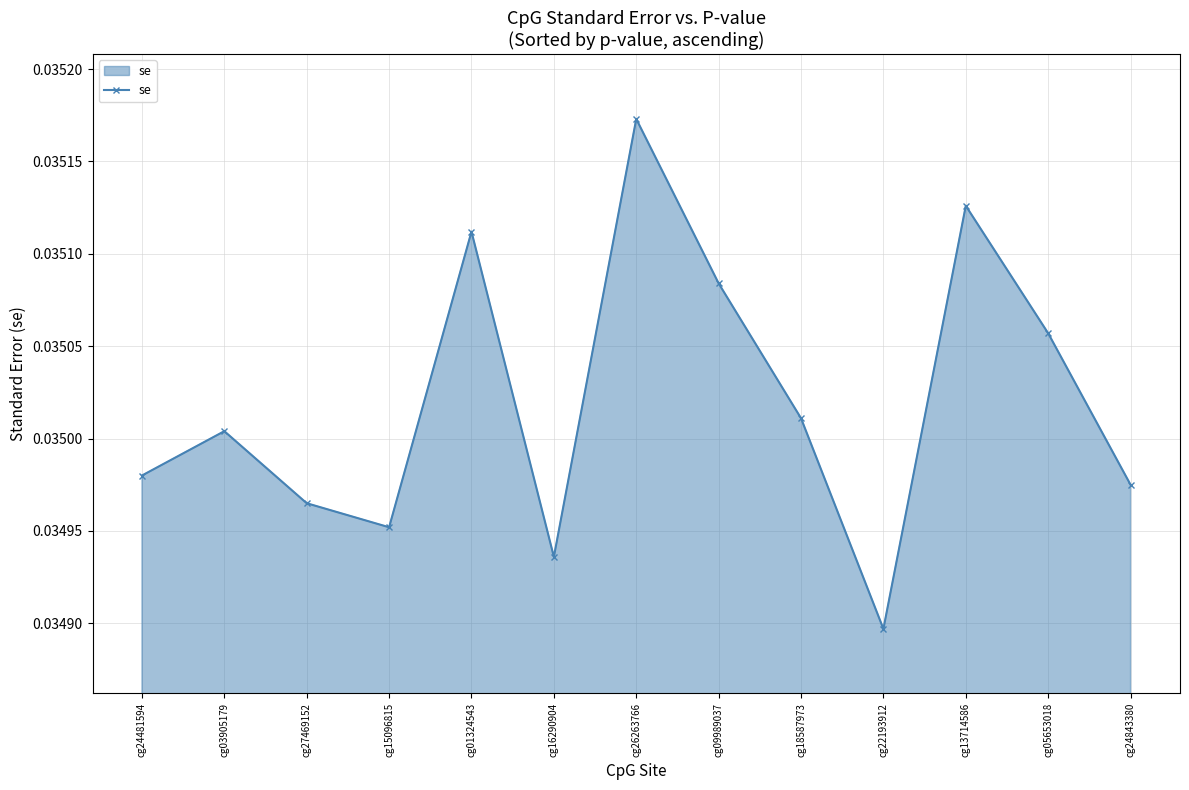

How many points are higher than both their immediate neighbors (excluding endpoints)?

4